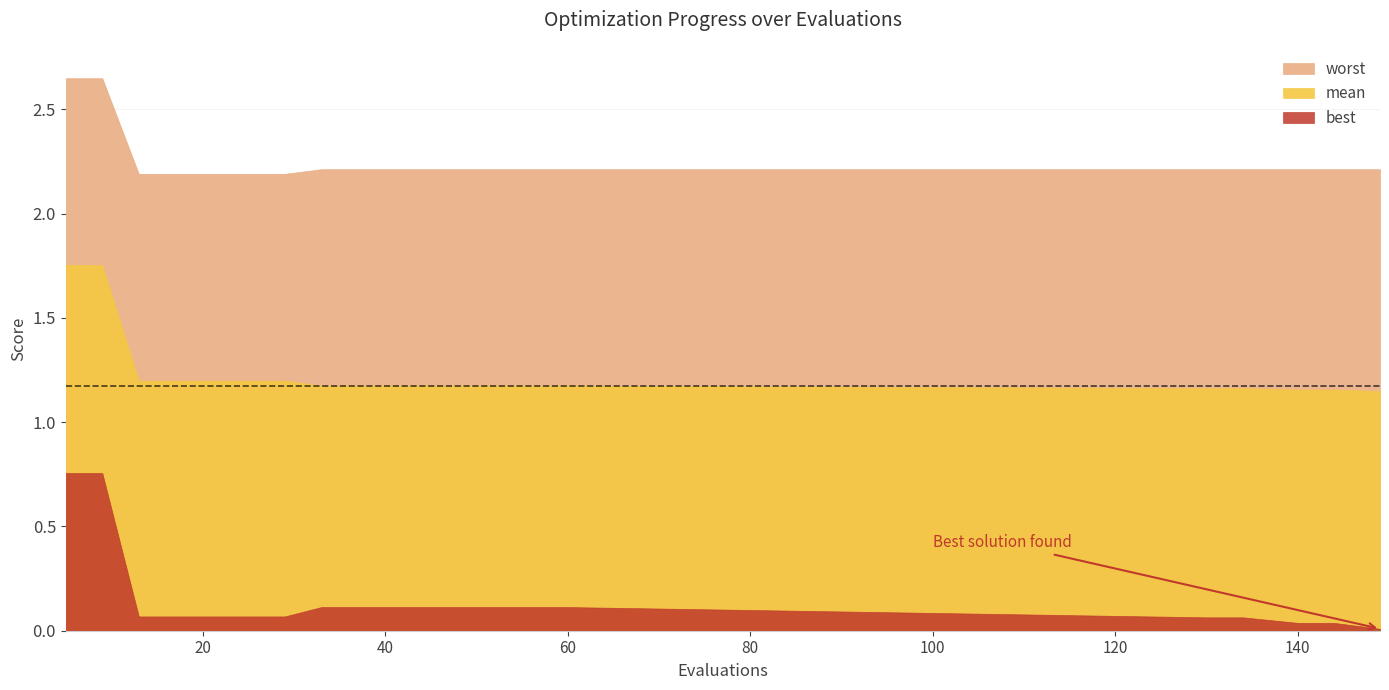

True or false: mean and best cross at least once.

False